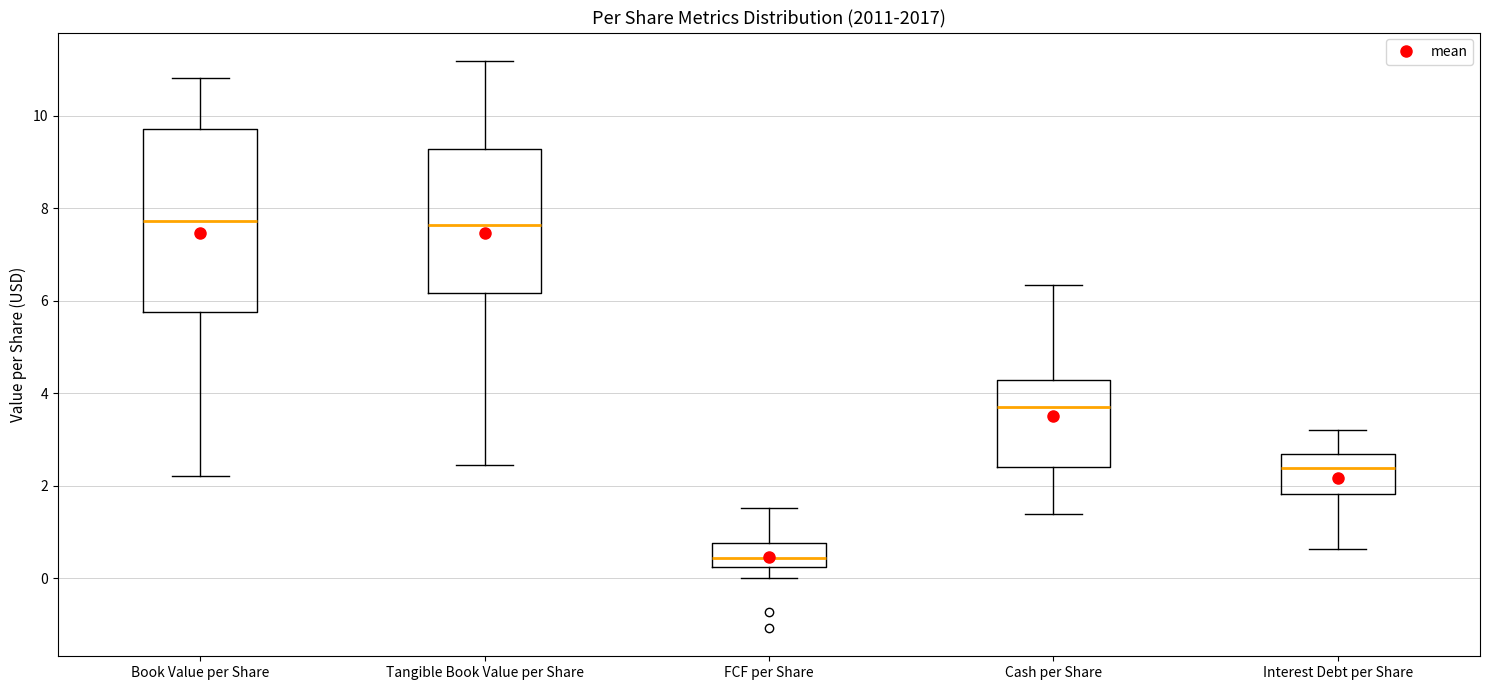

Which box has the lowest median line?

FCF per Share